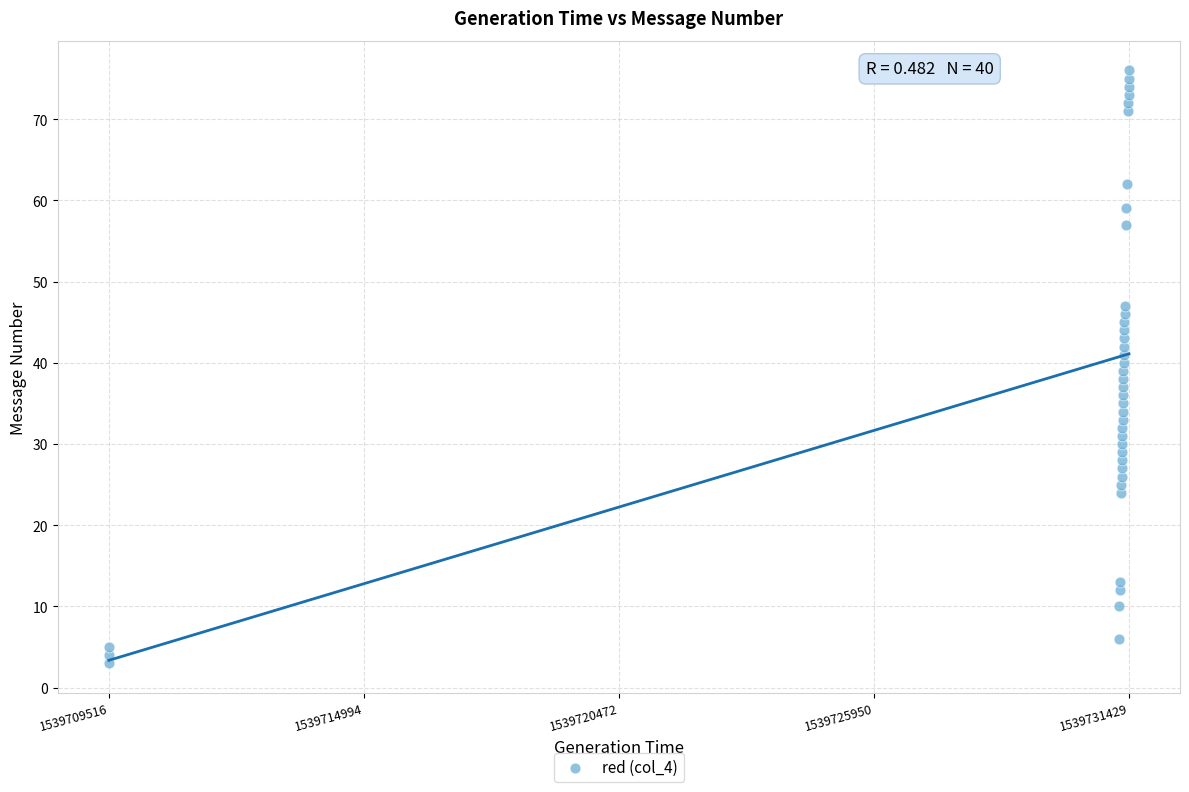

What is the range of X values (max minus min)?

21913